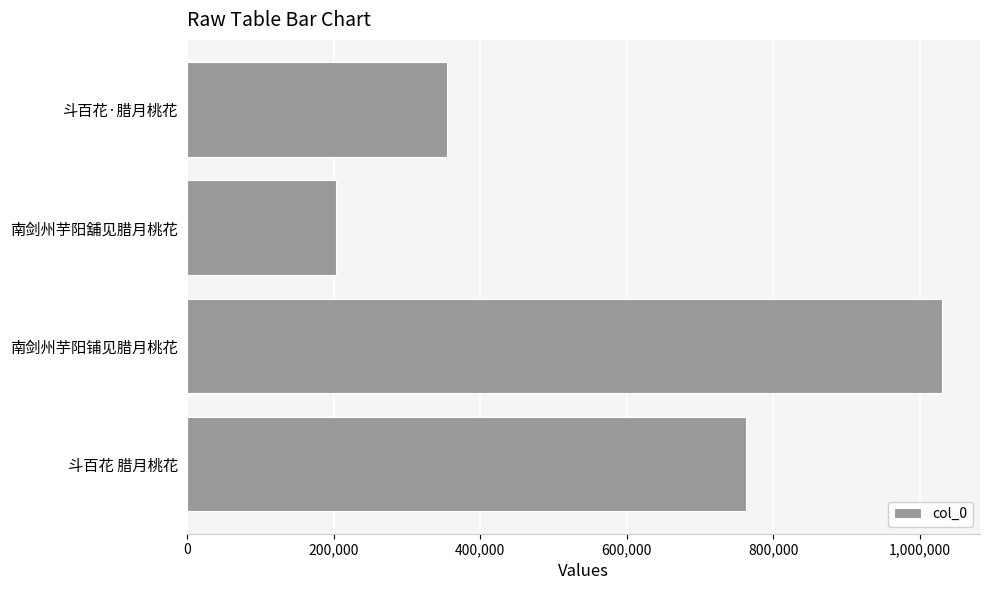

Where is the data nearest to the value 617173?

斗百花 腊月桃花